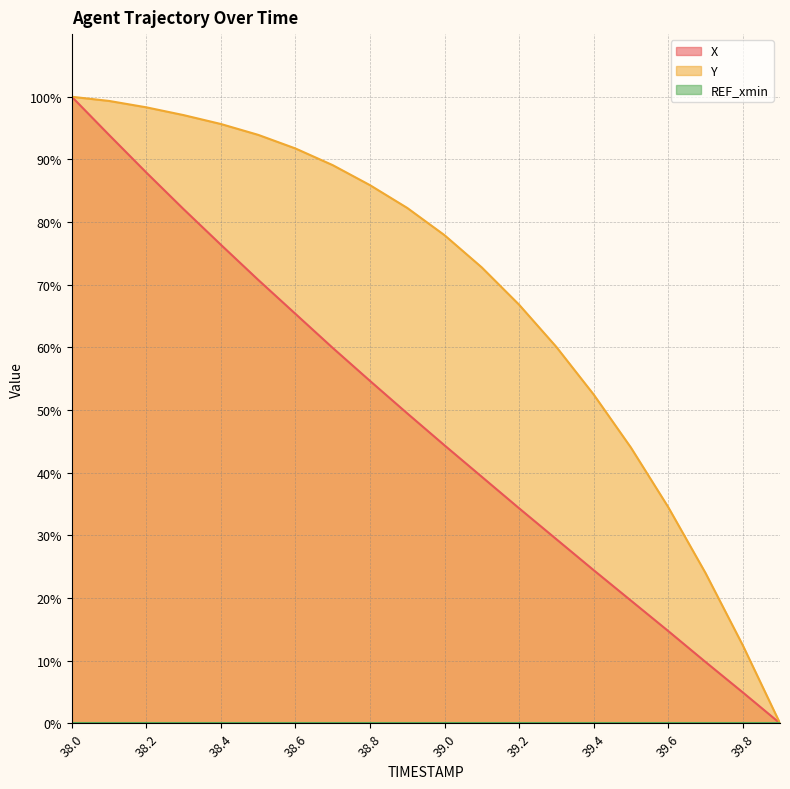

Which series changed the most between 39.6 and 39.8?

Y